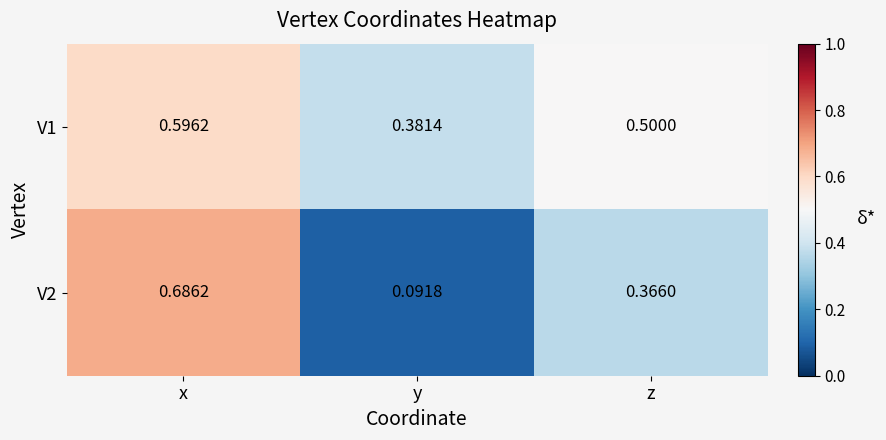

Where is V1 nearest to the value 0?

y